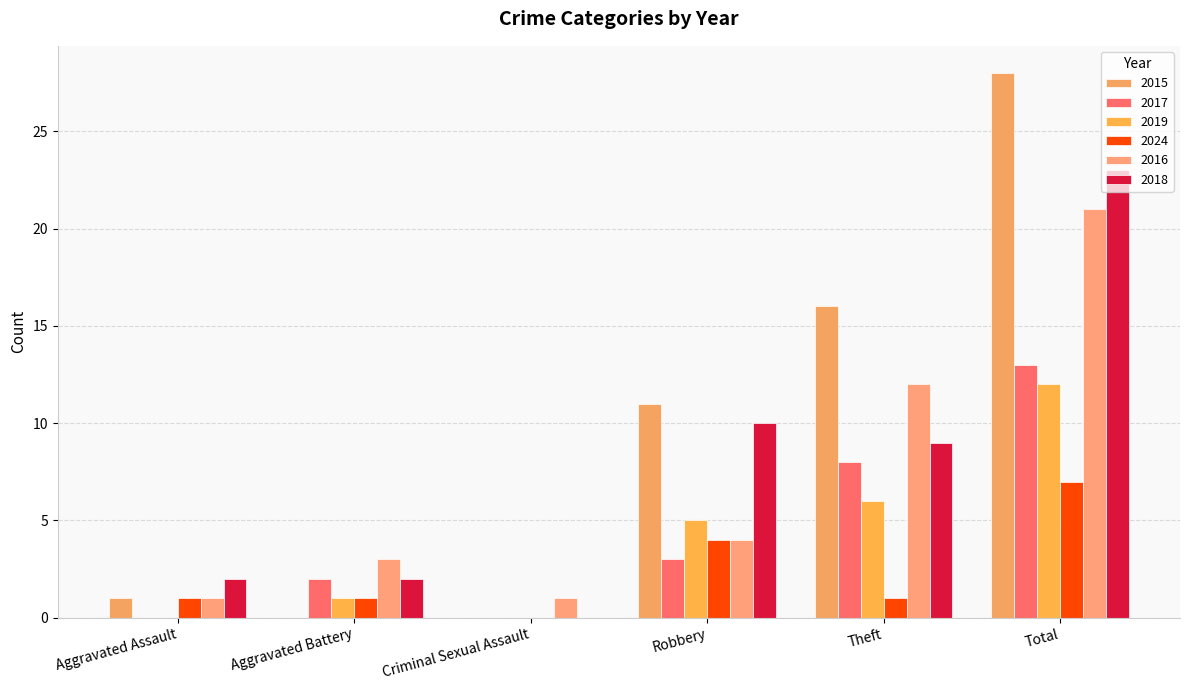

What is the maximum value for 2017?

13